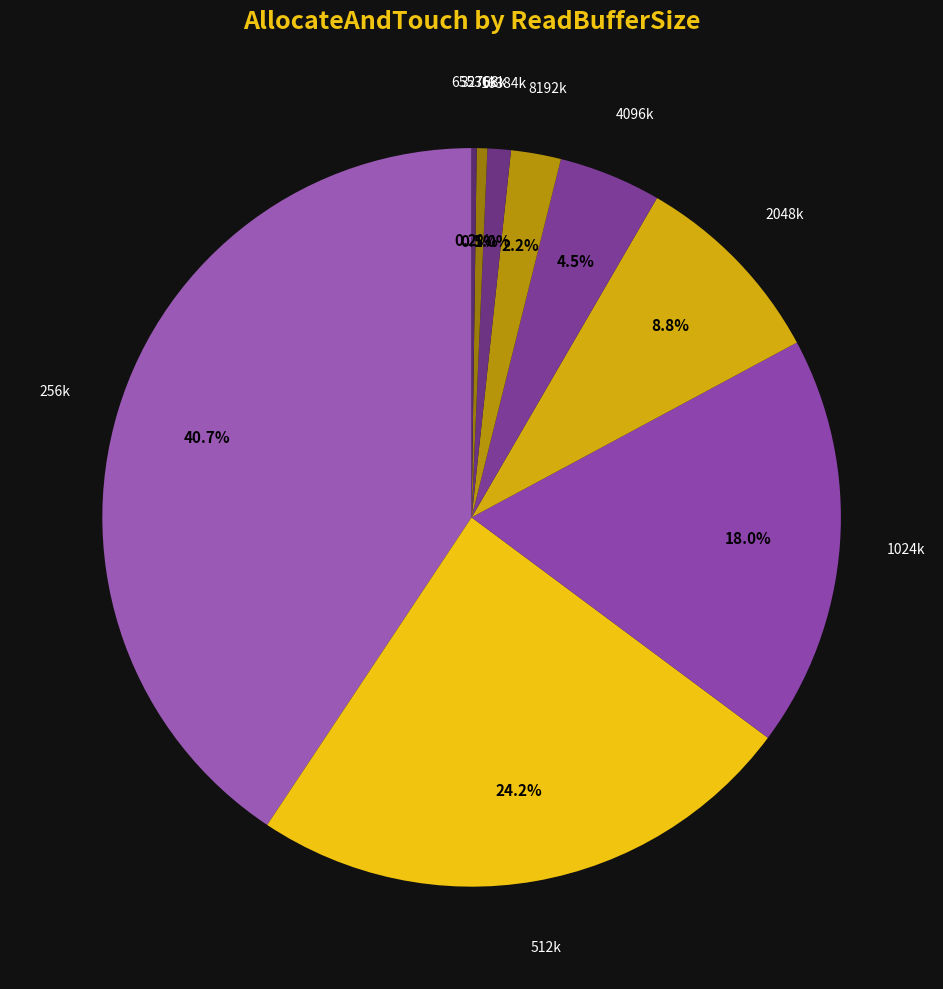

How many segments does this pie chart have?

9